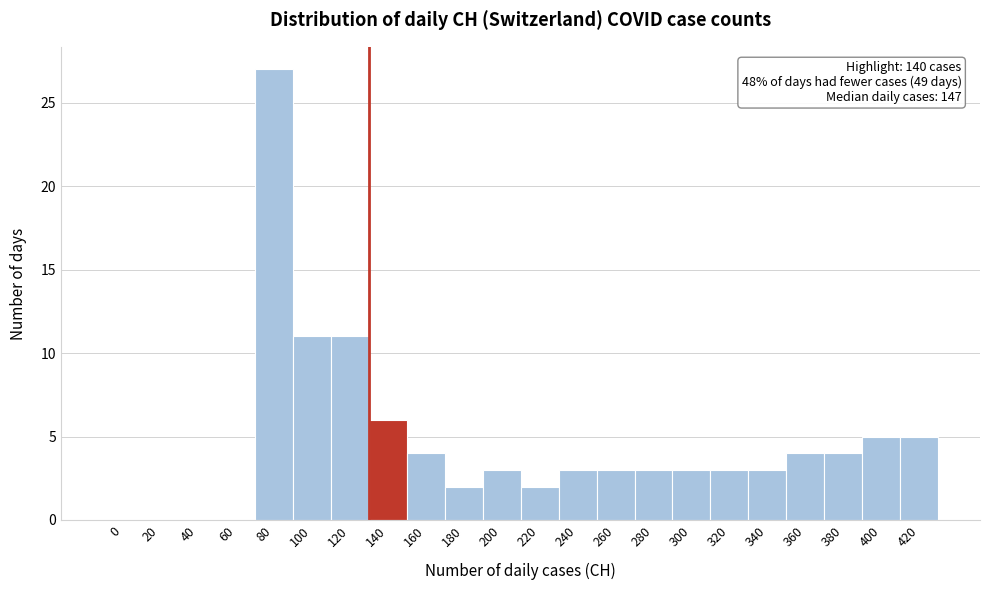

Reading left to right, extract all data points from this chart.

0=0	20=0	40=0	60=0	80=27	100=11	120=11	140=6	160=4	180=2	200=3	220=2	240=3	260=3	280=3	300=3	320=3	340=3	360=4	380=4	400=5	420=5